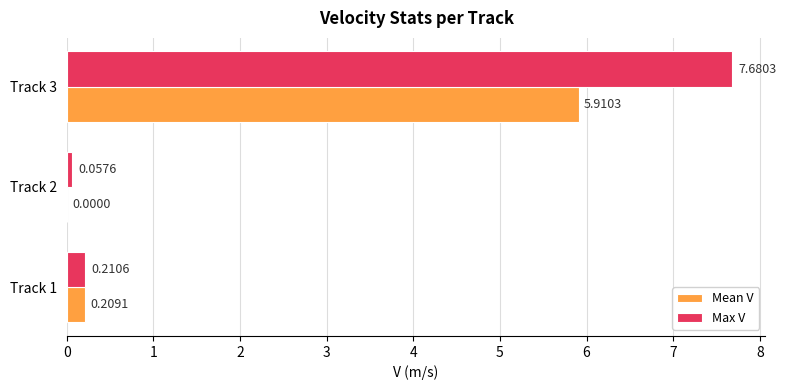

Which series has the largest total across all categories?

Max V